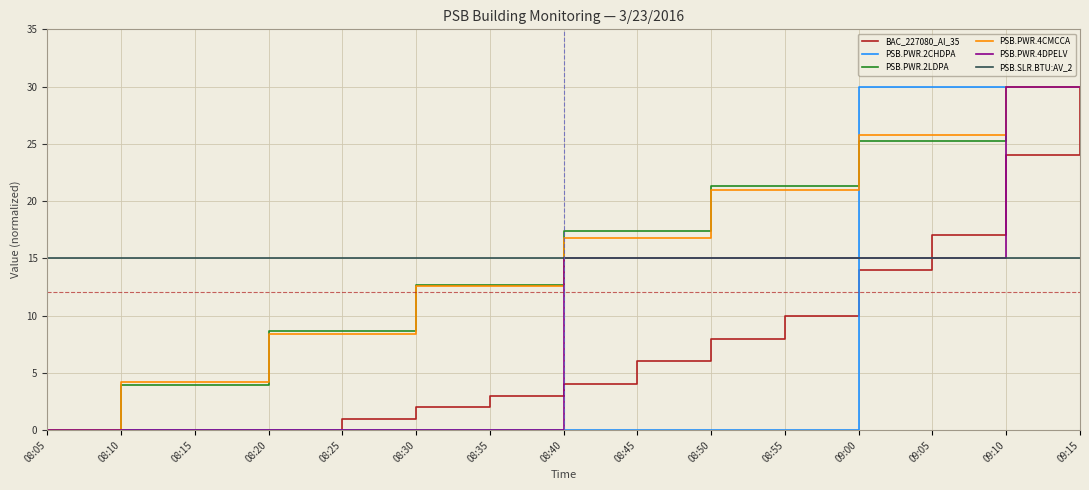

True or false: PSB.PWR.2CHDPA has a value of 40.5 at 09:10.

False